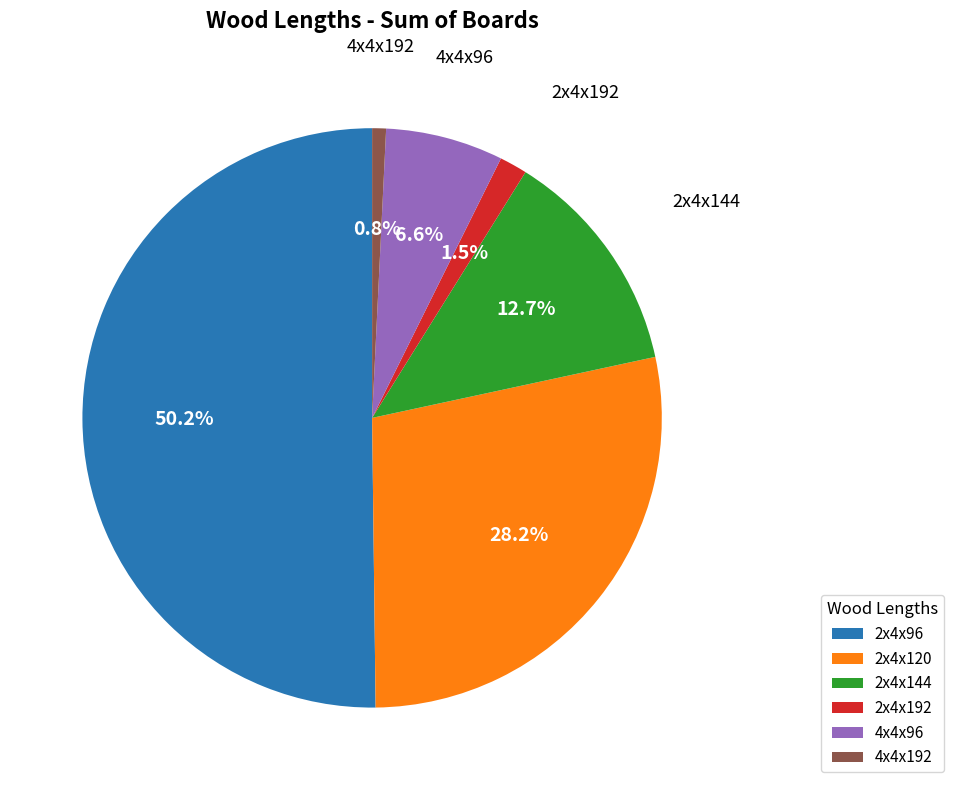

Approximately how many times larger is the value at 2x4x192 compared to 4x4x192?

2.0